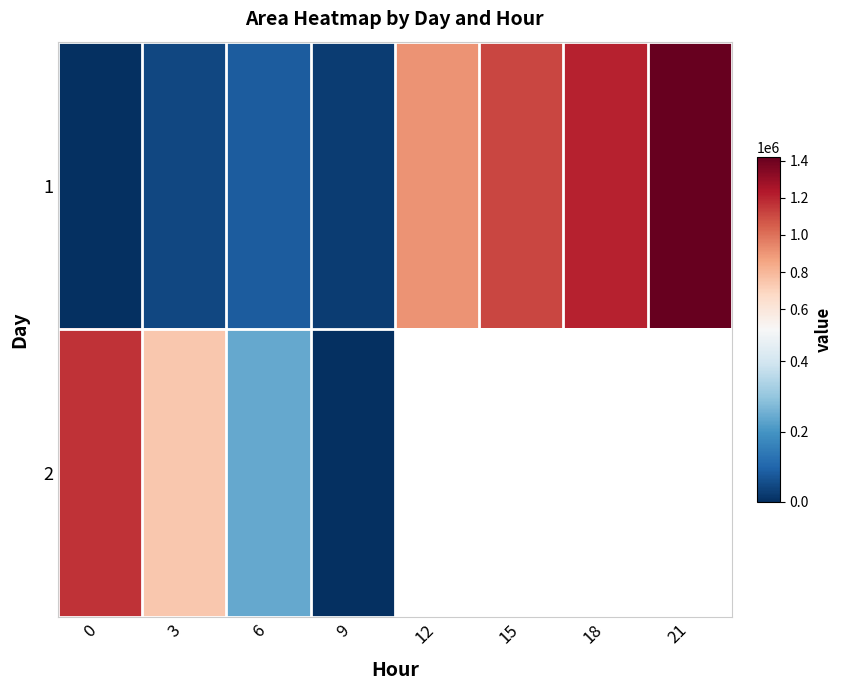

Which series has the widest spread of values?

1